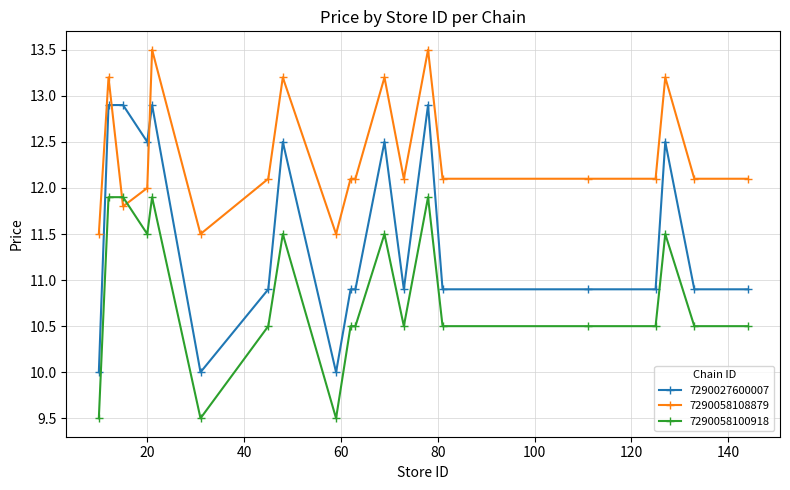

What is the sum of all 7290058100918 values?

216.6